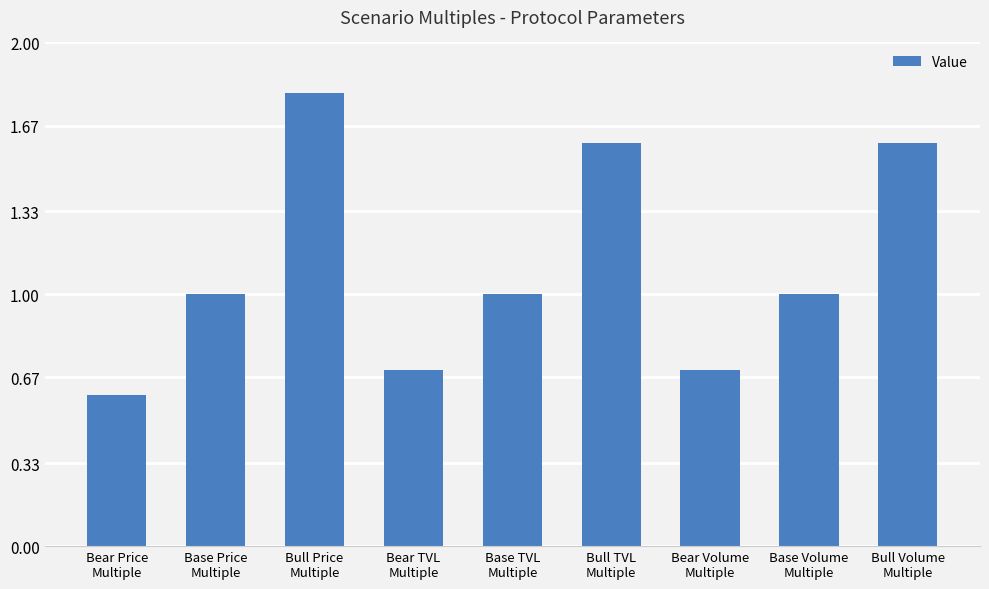

What is the average value?

1.1